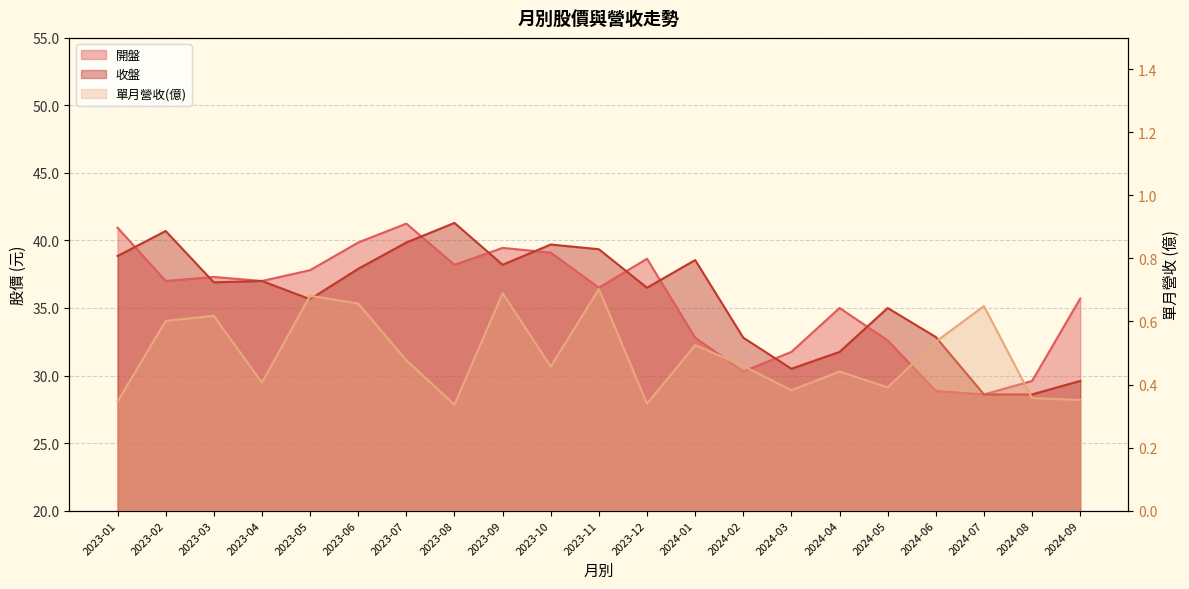

What is the value of the 收盤 point at the 18th from the left?

32.9